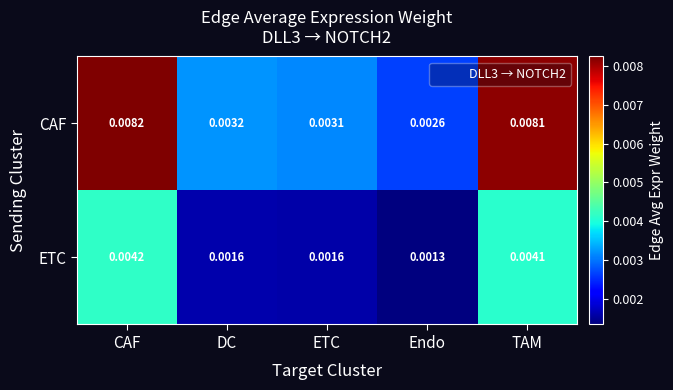

Which series changed the most between CAF and DC?

CAF